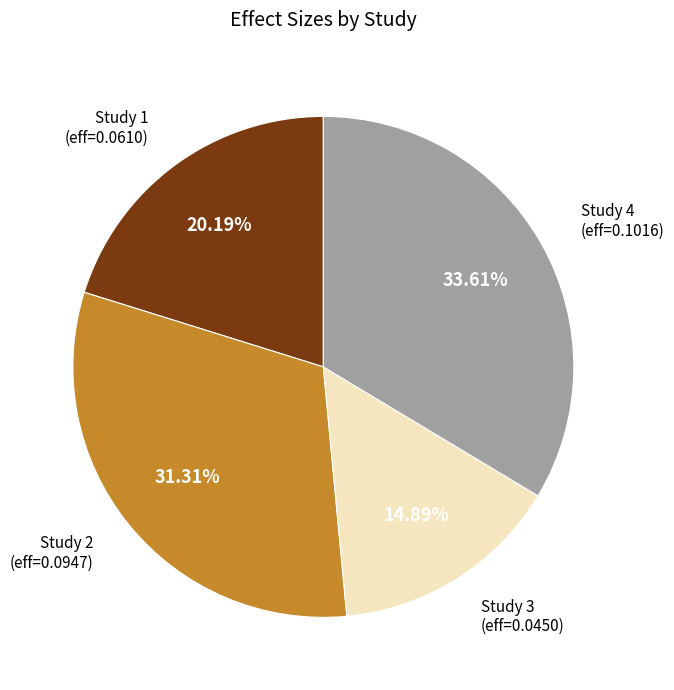

To the nearest percent, what is the difference between the largest and smallest slice percentages?

19%